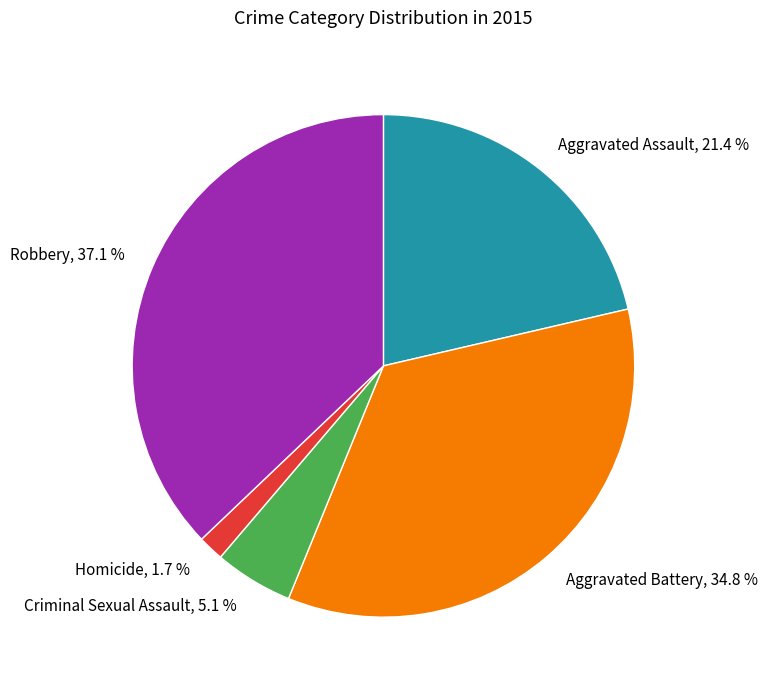

Is the sum of Homicide and Criminal Sexual Assault greater than half?

No